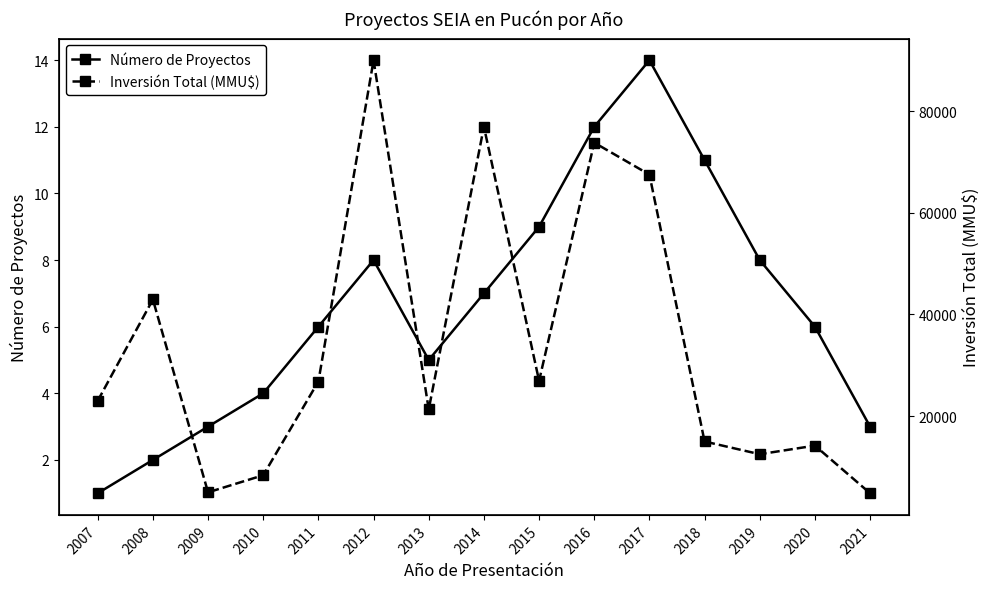

At which category is the sum across all series the highest?

2012